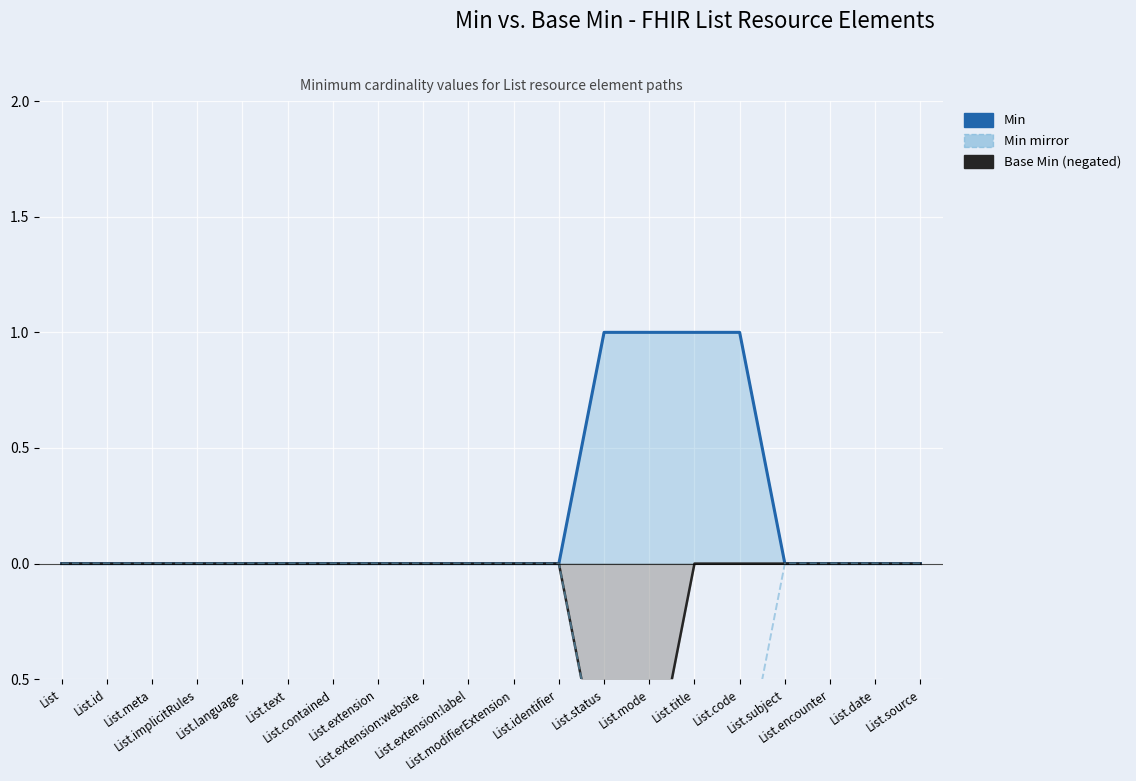

True or false: Min mirror has a value of -1 at List.code.

False